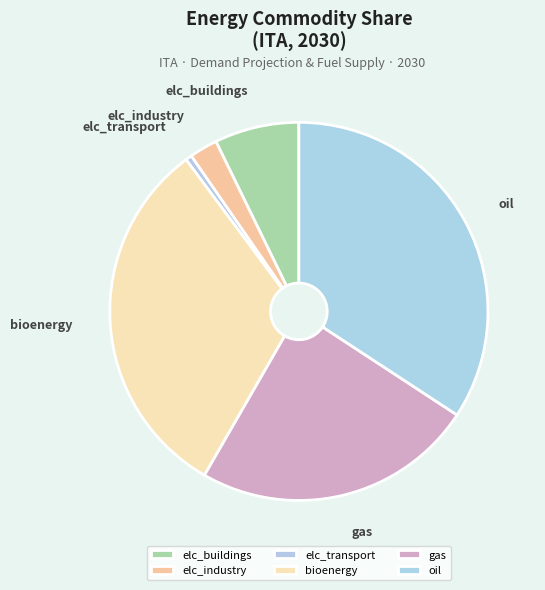

The bioenergy slice represents 46% of the pie. True or false?

False